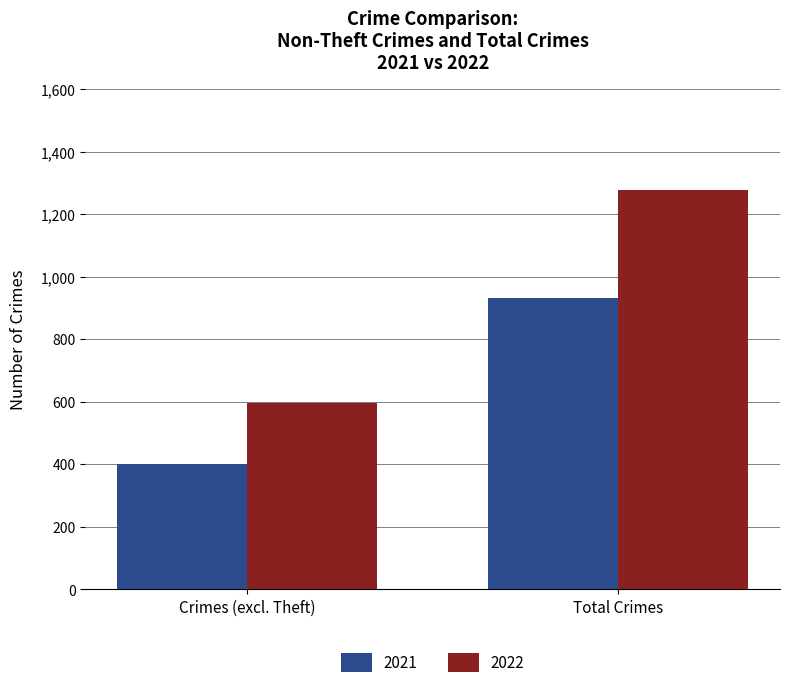

How many bars are there in each group?

2